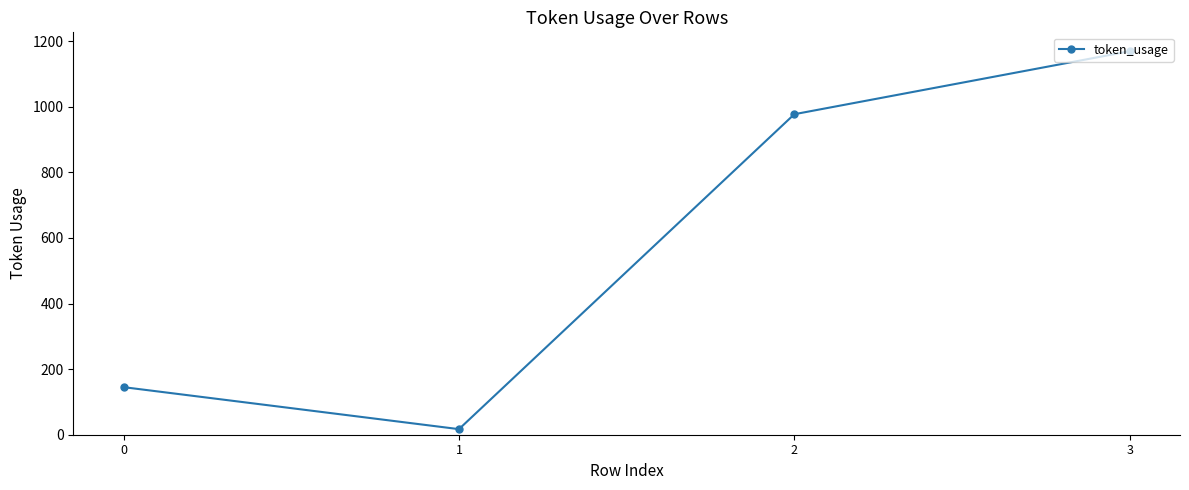

Count the number of categories in the chart.

4